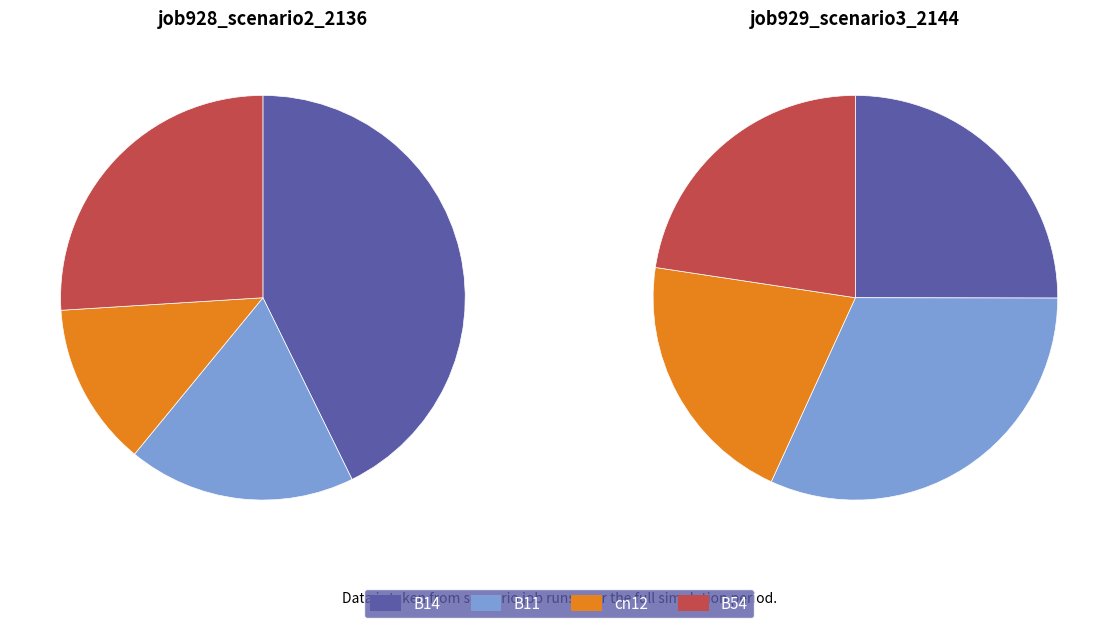

Which slice is the largest?

B14